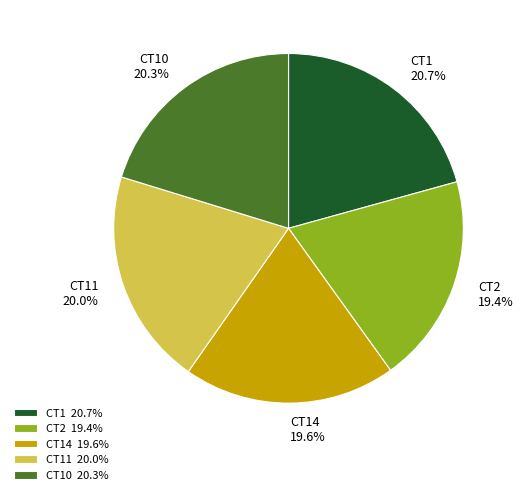

Do CT2 19.4% and CT1 20.7% together represent more than half of the pie?

No